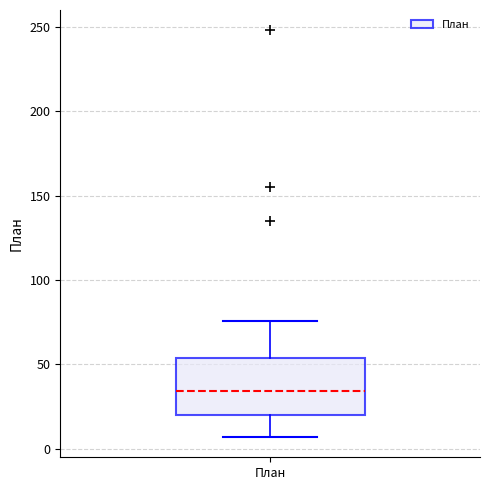

Read this box plot against the y-axis: the position of the median line, the range covered by the box, and the ends of both whiskers. The values are not printed on the chart, so give them approximately, as read against the axis.

median 35, box 20 to 55, whiskers 5 to 75